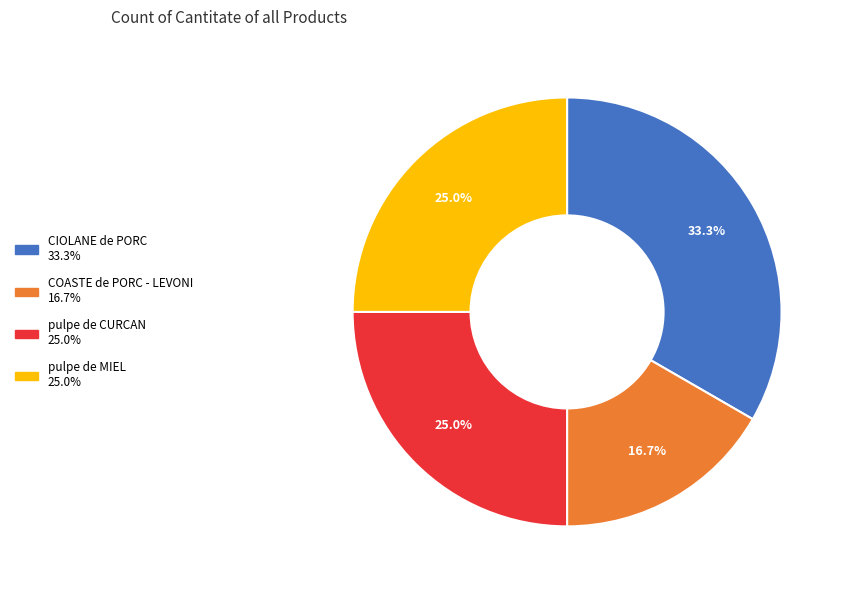

Does any single category account for the majority?

No